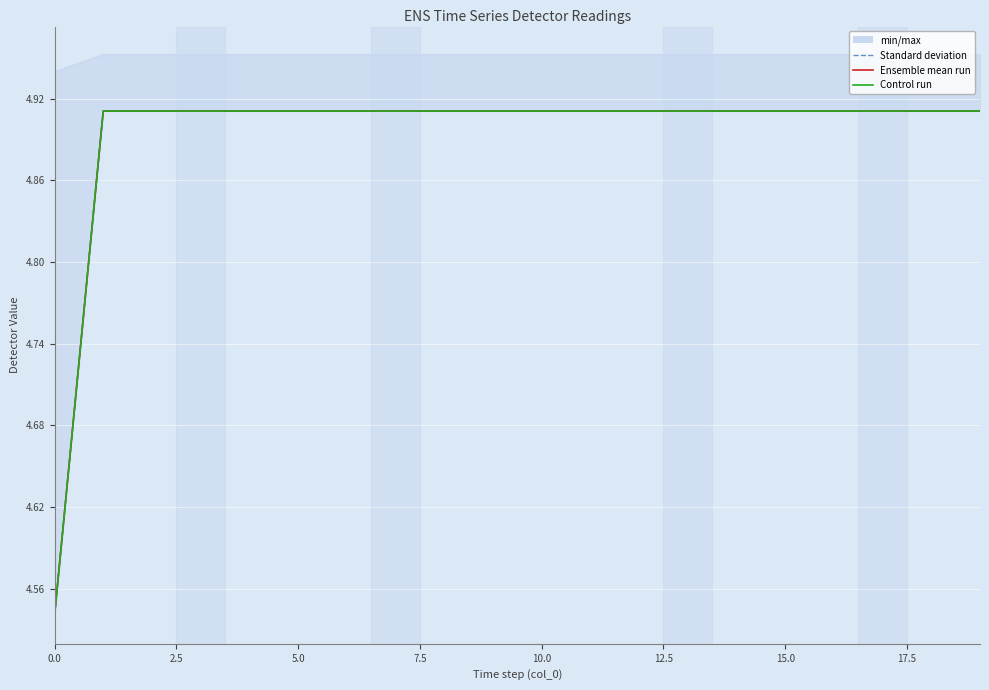

At which category is the sum across all series the highest?

2.5